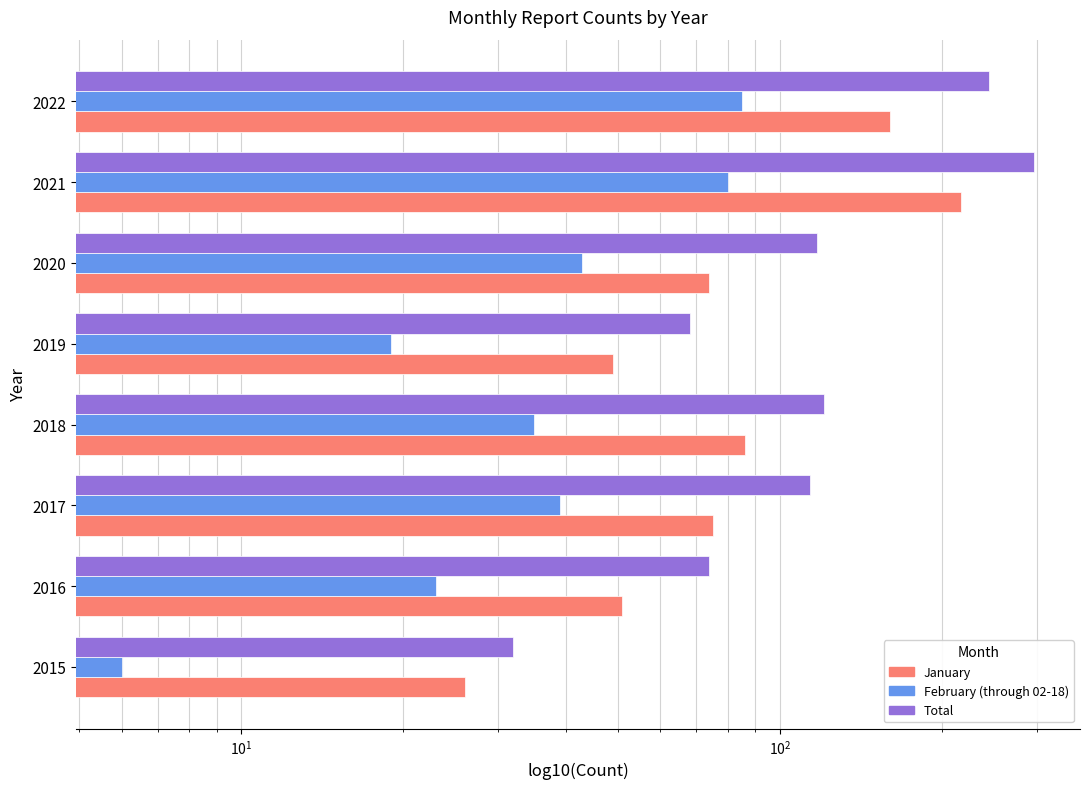

At how many categories does at least one series exceed 49?

7